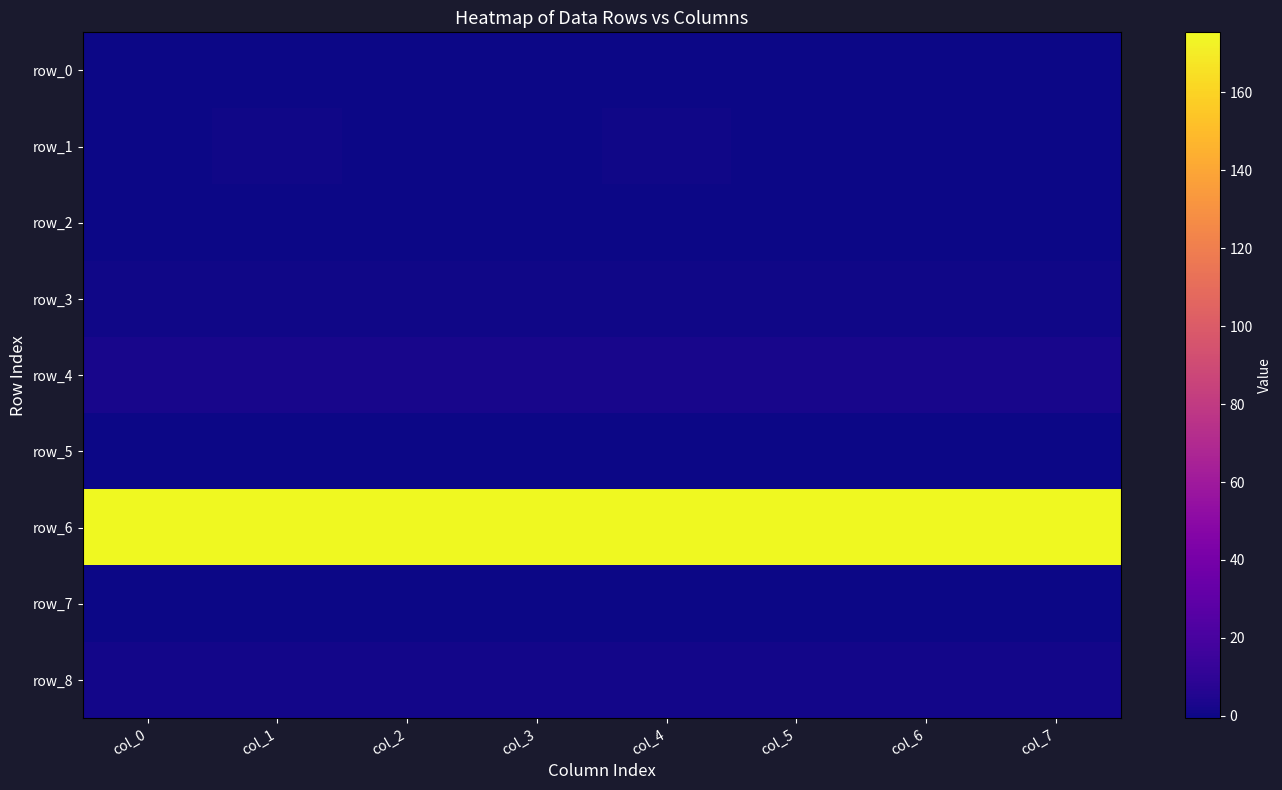

Is the value of row_7 at col_1 greater than the value of row_8 at col_7?

No